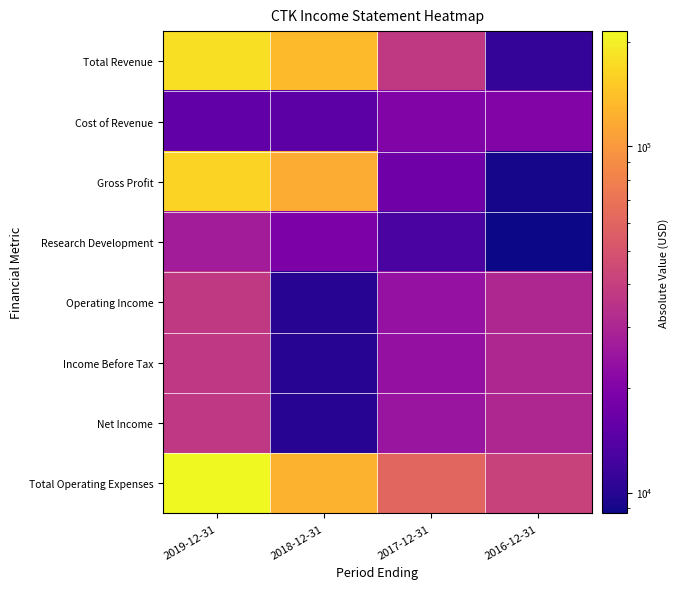

Between 2019-12-31 and 2016-12-31, which series saw the biggest shift?

Total Operating Expenses